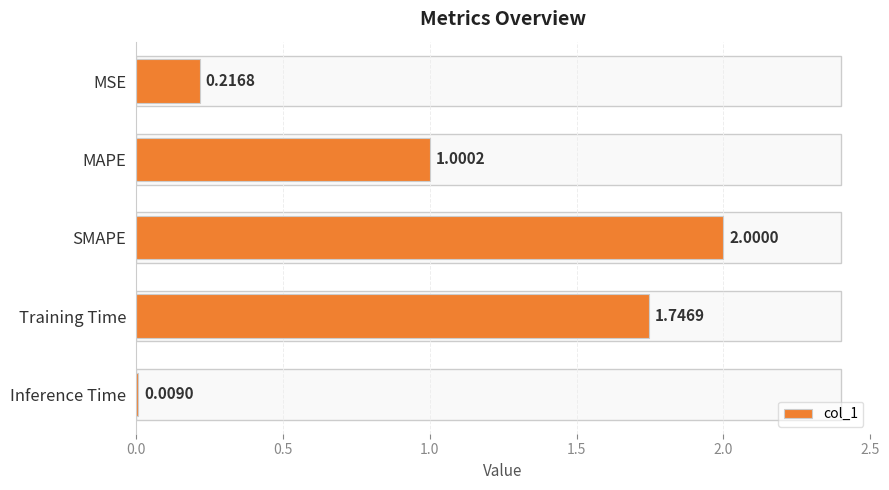

Where is the data nearest to the value 1?

MAPE